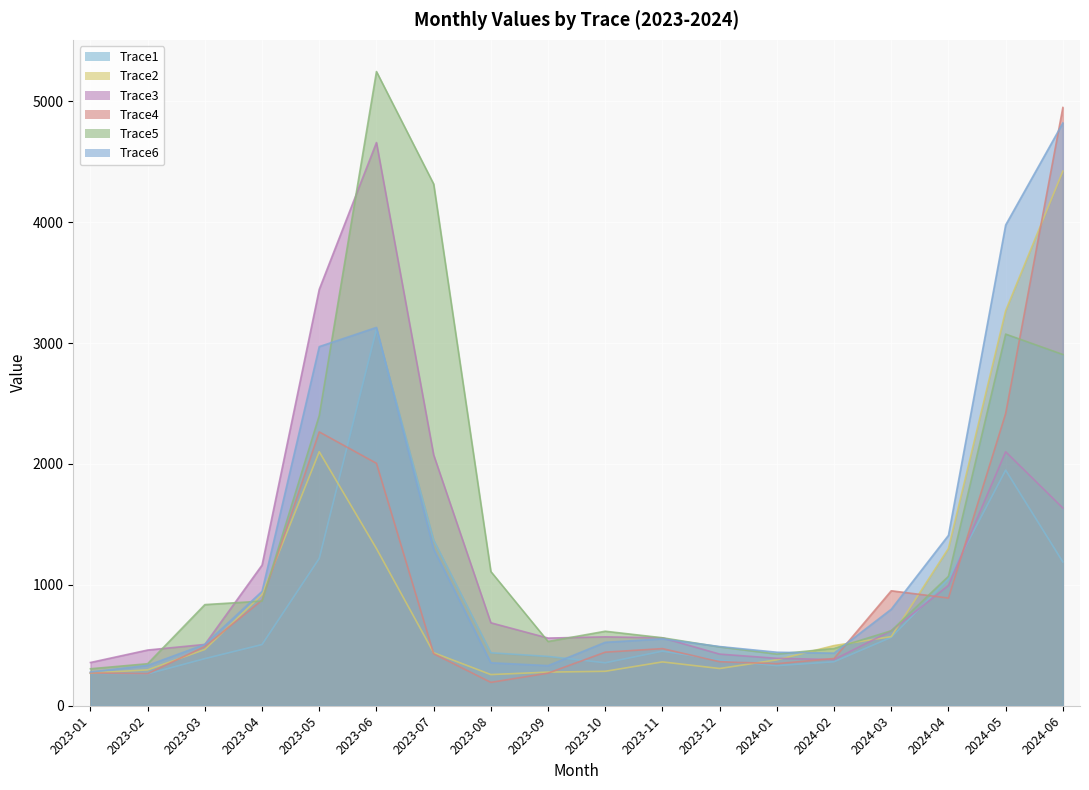

What value does the Trace4 series have at 2023-04?

873.0